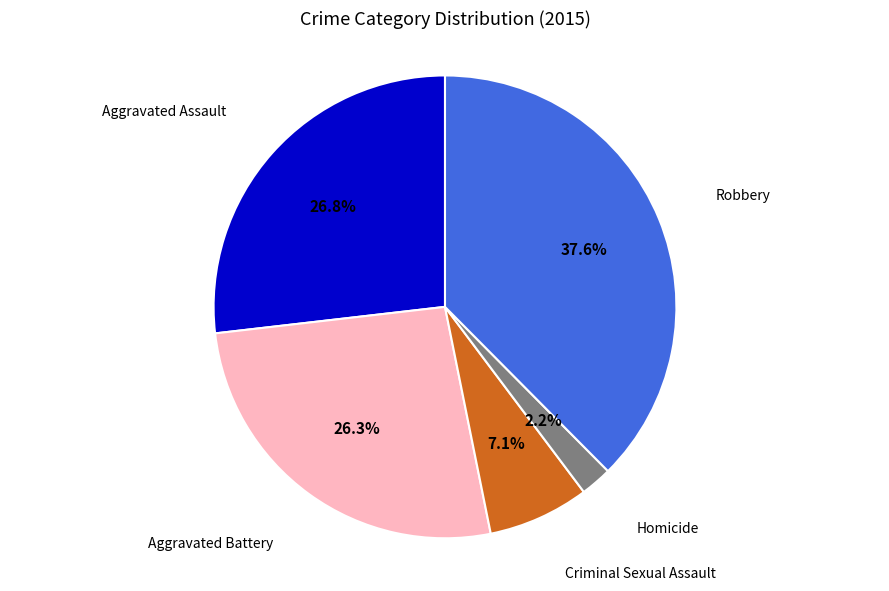

Is there any slice that represents more than half of the pie?

No